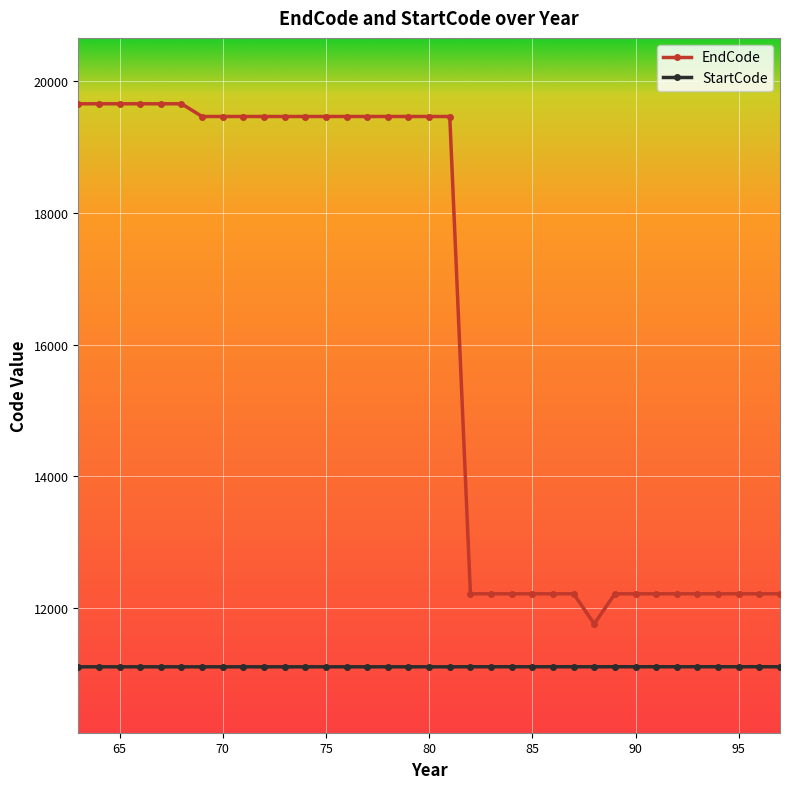

What is the value of the StartCode point at the 8th from the left?

11110